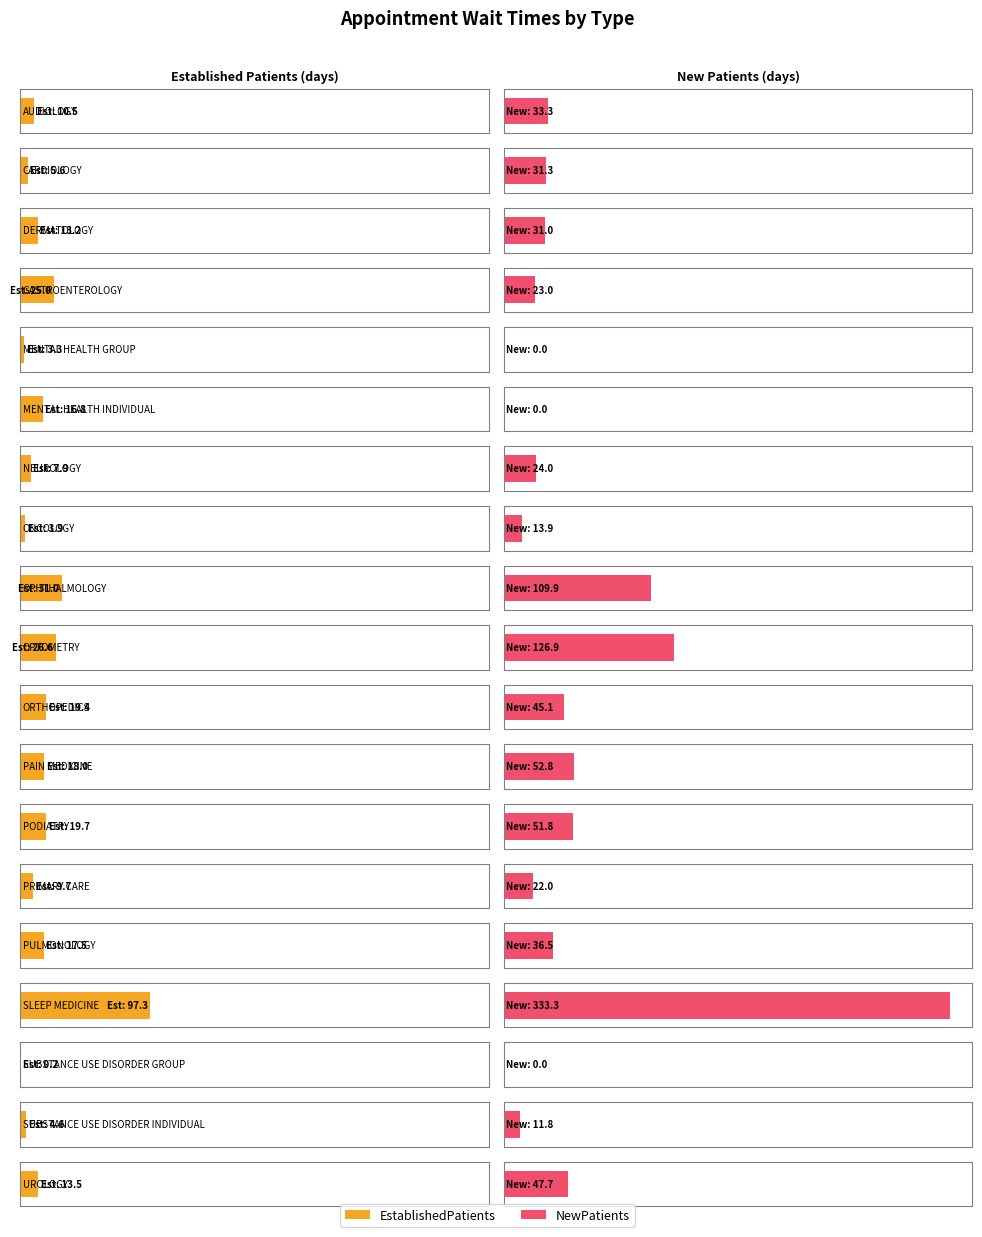

What is the spread (max minus min) of values at PRIMARY CARE?

12.3